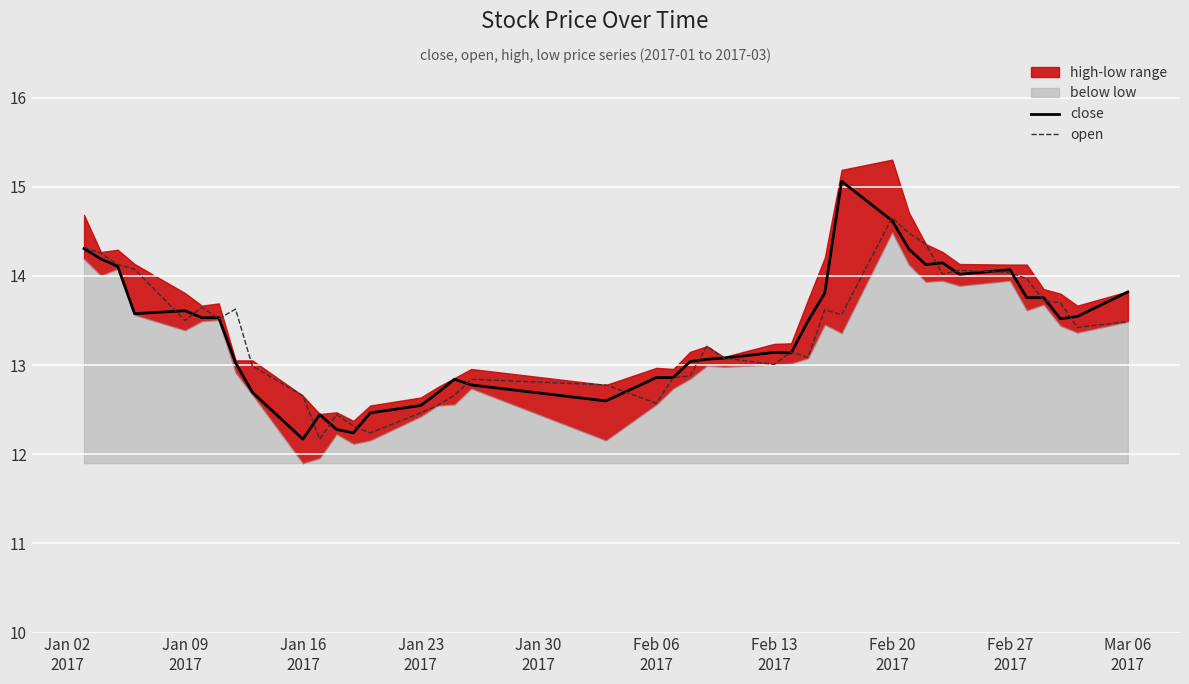

What is the smallest value displayed?

12.2